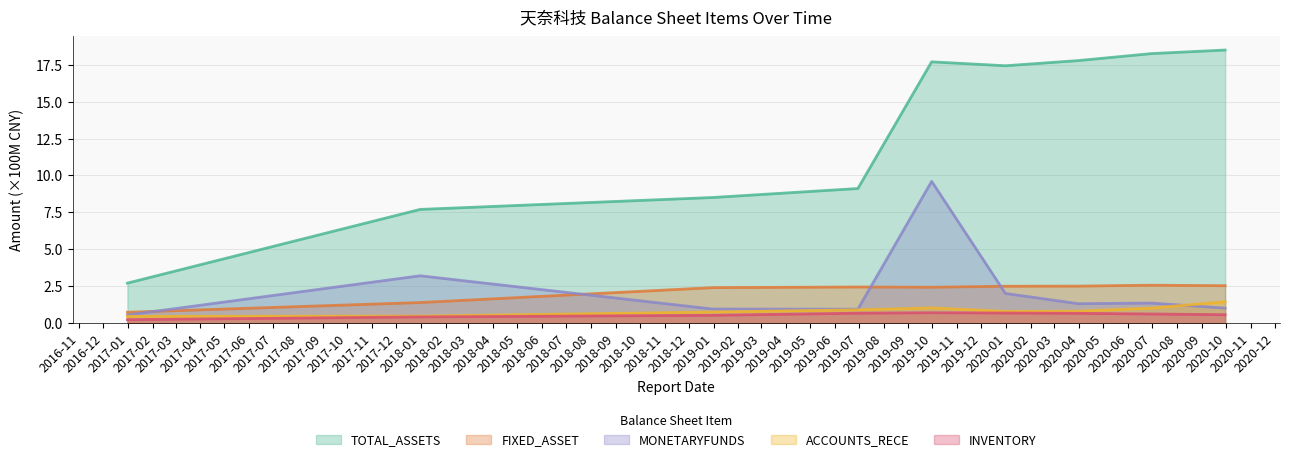

At how many categories does at least one series exceed 13?

5